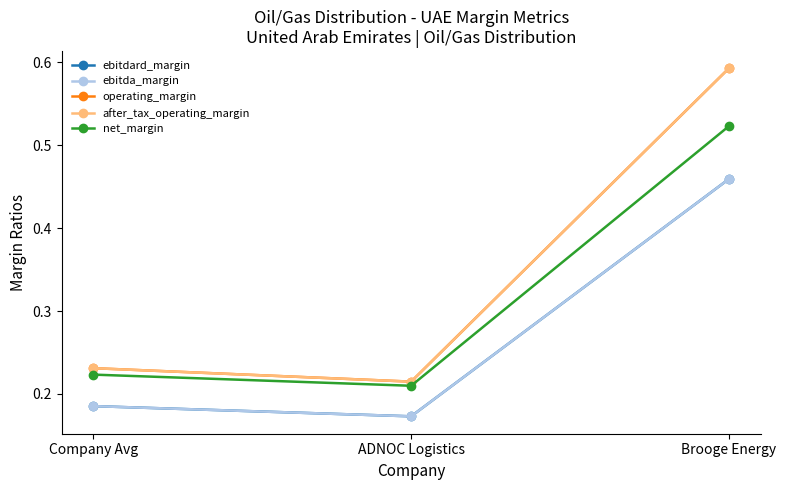

Reading right to left, extract all data points from this chart.

ebitdard_margin: Brooge Energy=0.5	ADNOC Logistics=0.2	Company Avg=0.2
ebitda_margin: Brooge Energy=0.5	ADNOC Logistics=0.2	Company Avg=0.2
operating_margin: Brooge Energy=0.6	ADNOC Logistics=0.2	Company Avg=0.2
after_tax_operating_margin: Brooge Energy=0.6	ADNOC Logistics=0.2	Company Avg=0.2
net_margin: Brooge Energy=0.5	ADNOC Logistics=0.2	Company Avg=0.2